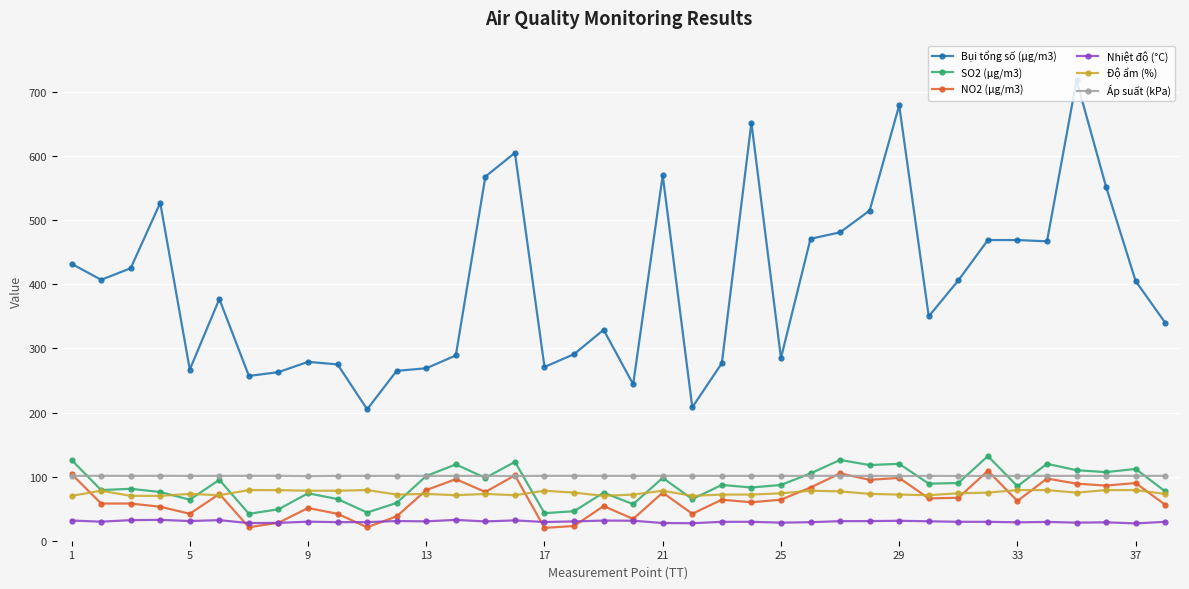

What are all the series names shown in the legend?

Bụi tổng số (μg/m3), SO2 (μg/m3), NO2 (μg/m3), Nhiệt độ (°C), Độ ẩm (%), Áp suất (kPa)